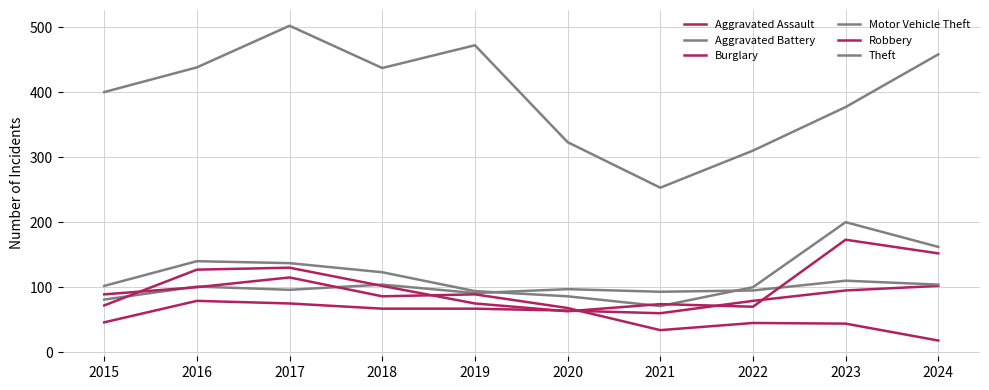

Is the value of Burglary at 2024 greater than the value of Theft at 2023?

No